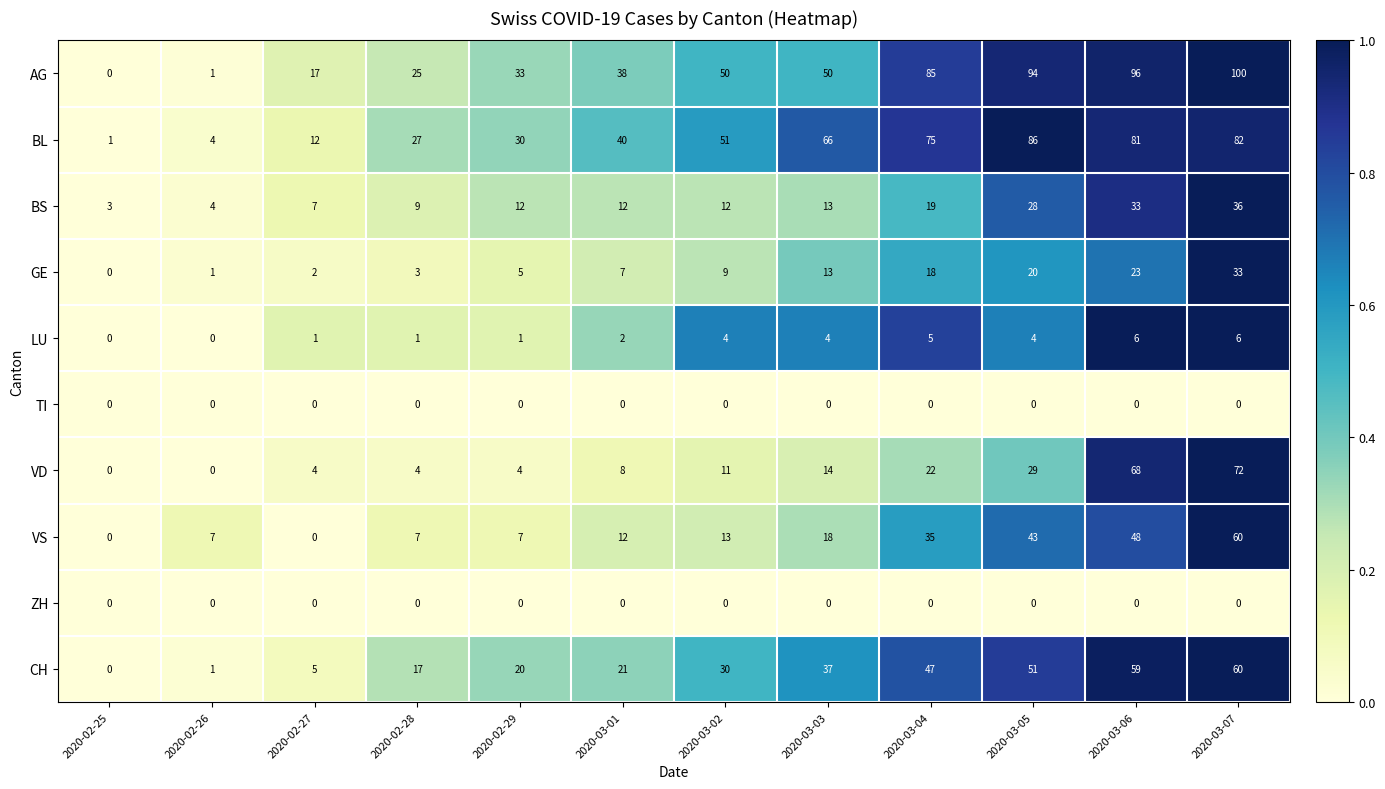

What is the greatest value displayed?

100